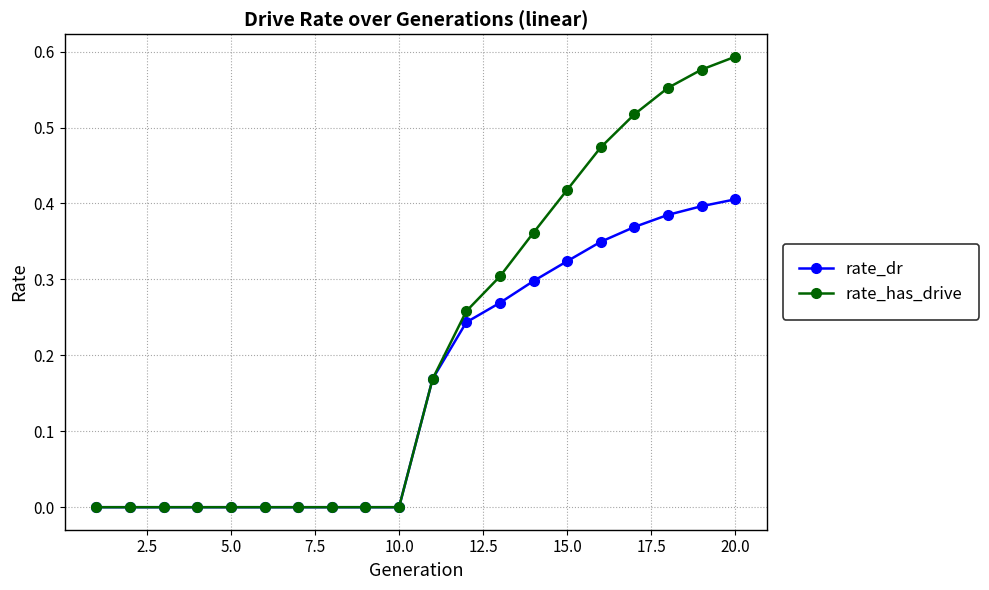

Does the chart display data point markers on the line(s)?

Yes